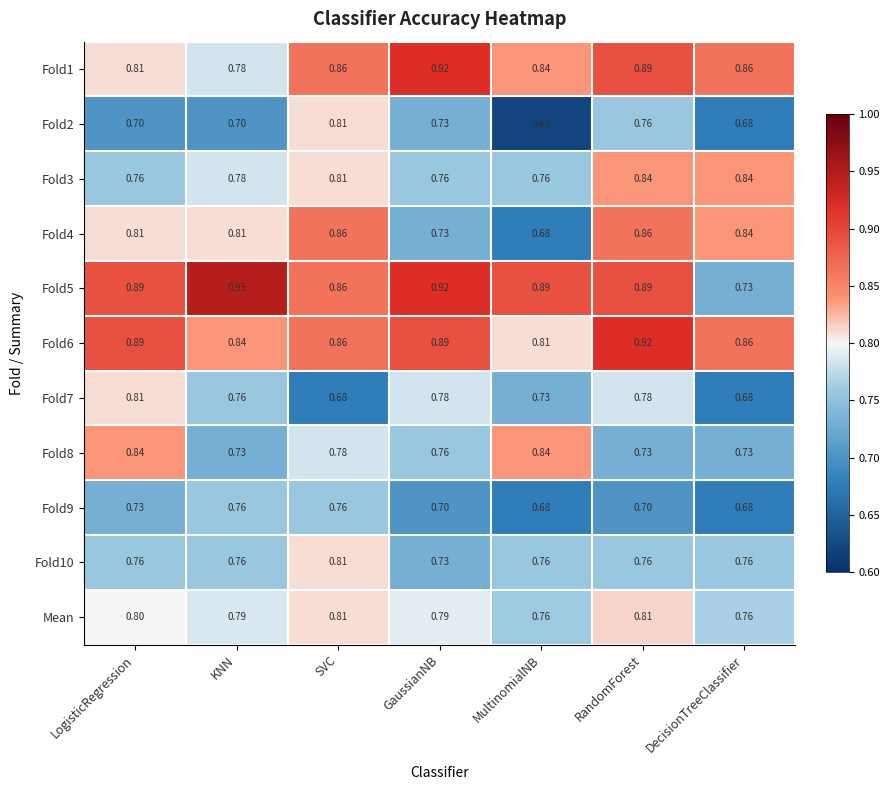

Where is Fold2 nearest to the value 0?

MultinomialNB